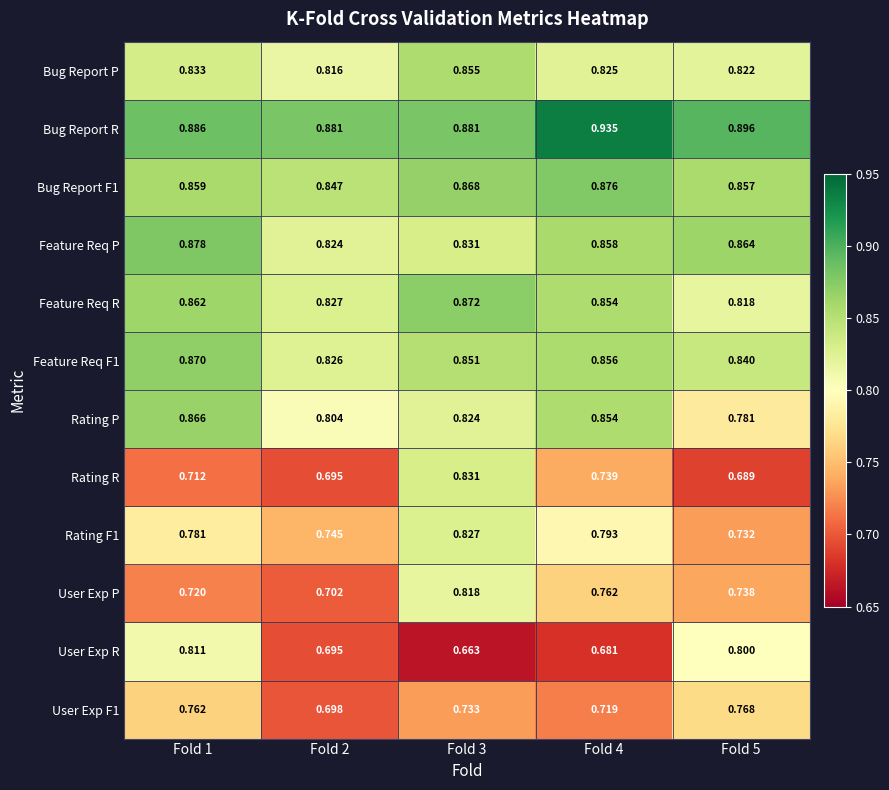

Is the value of Bug Report R at Fold 5 greater than the value of Feature Req F1 at Fold 2?

Yes